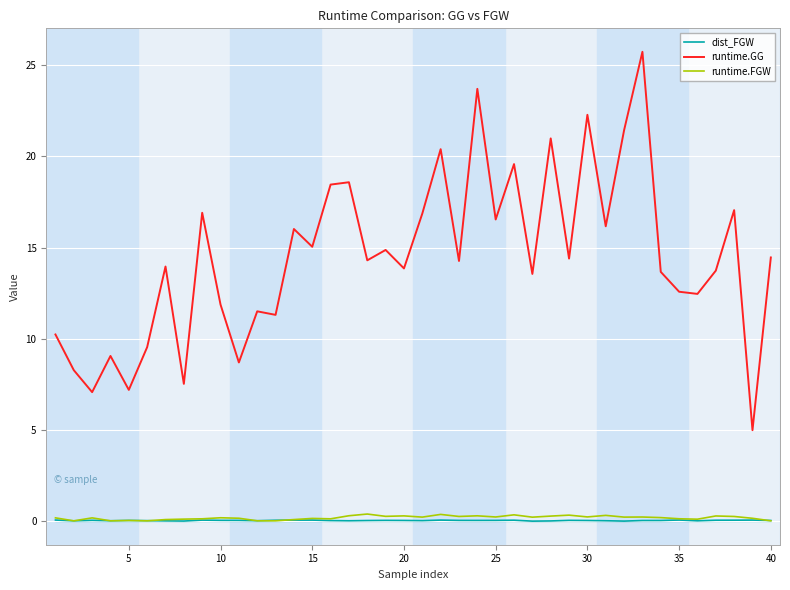

True or false: runtime.GG and runtime.FGW intersect in this chart.

False